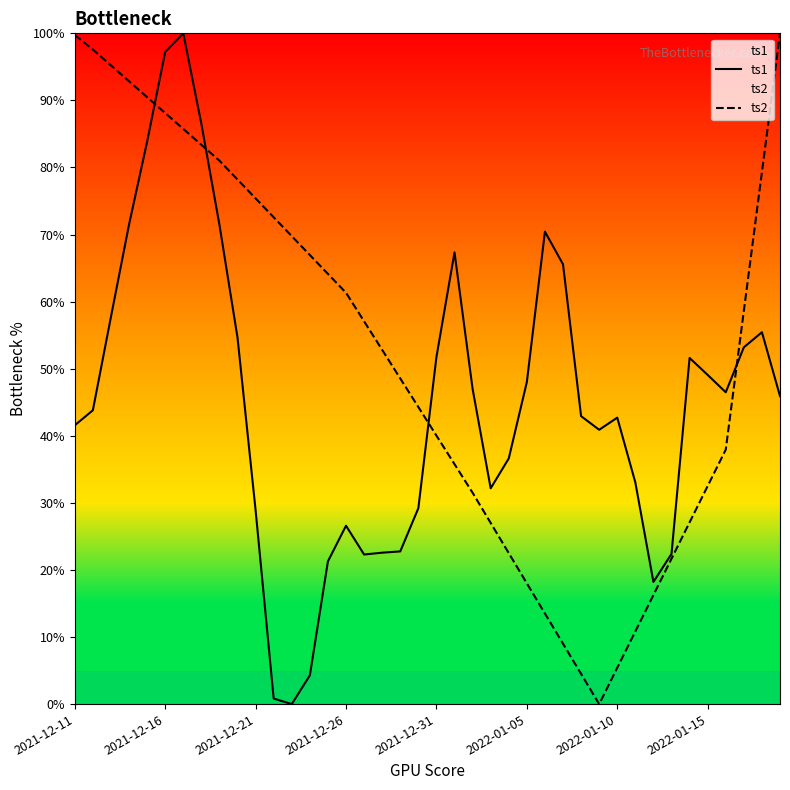

What is the maximum value shown in the chart?

100.0